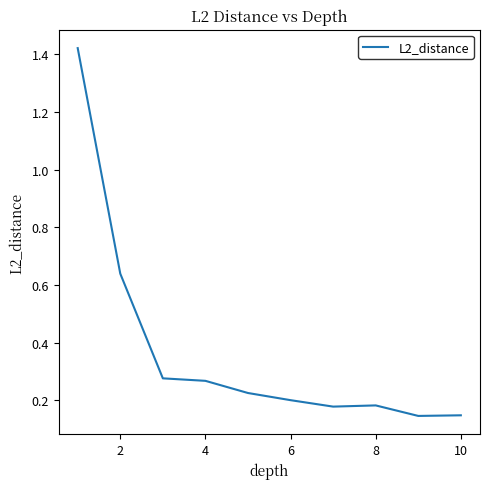

What is the difference between the maximum and minimum values?

1.3